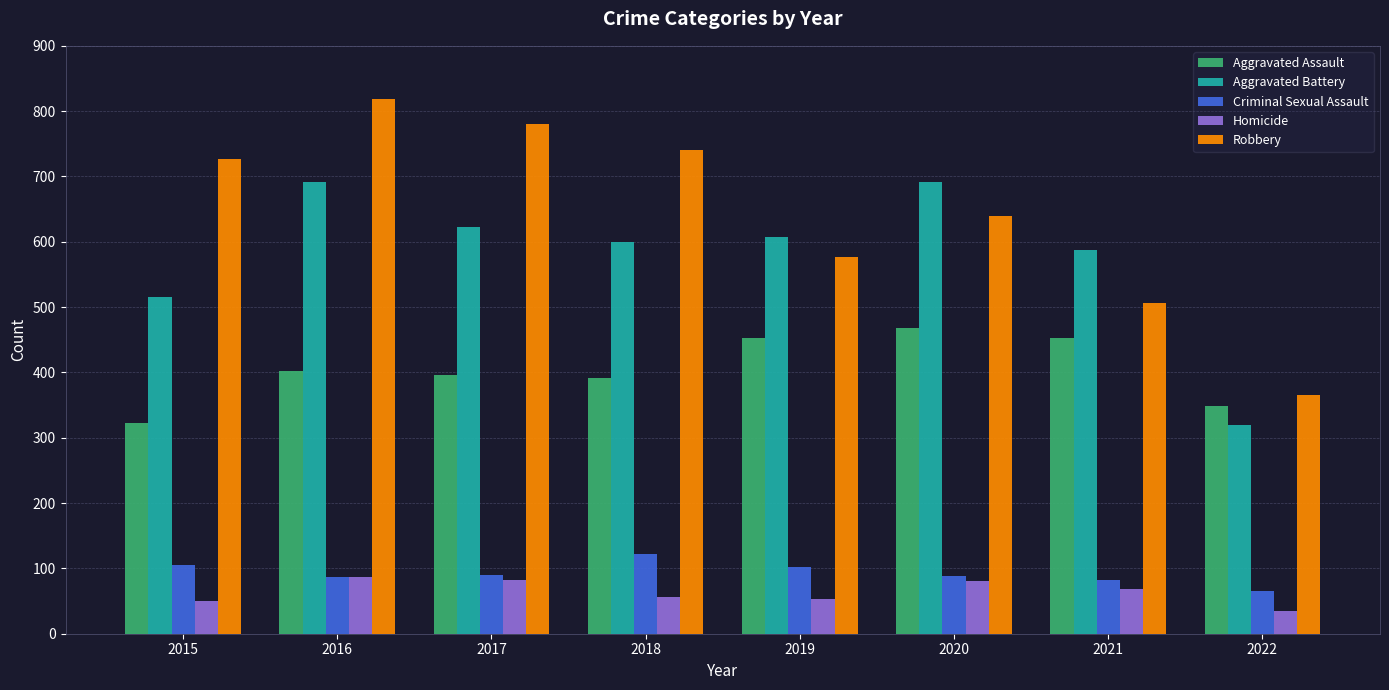

Where is Robbery nearest to the value 592?

2019